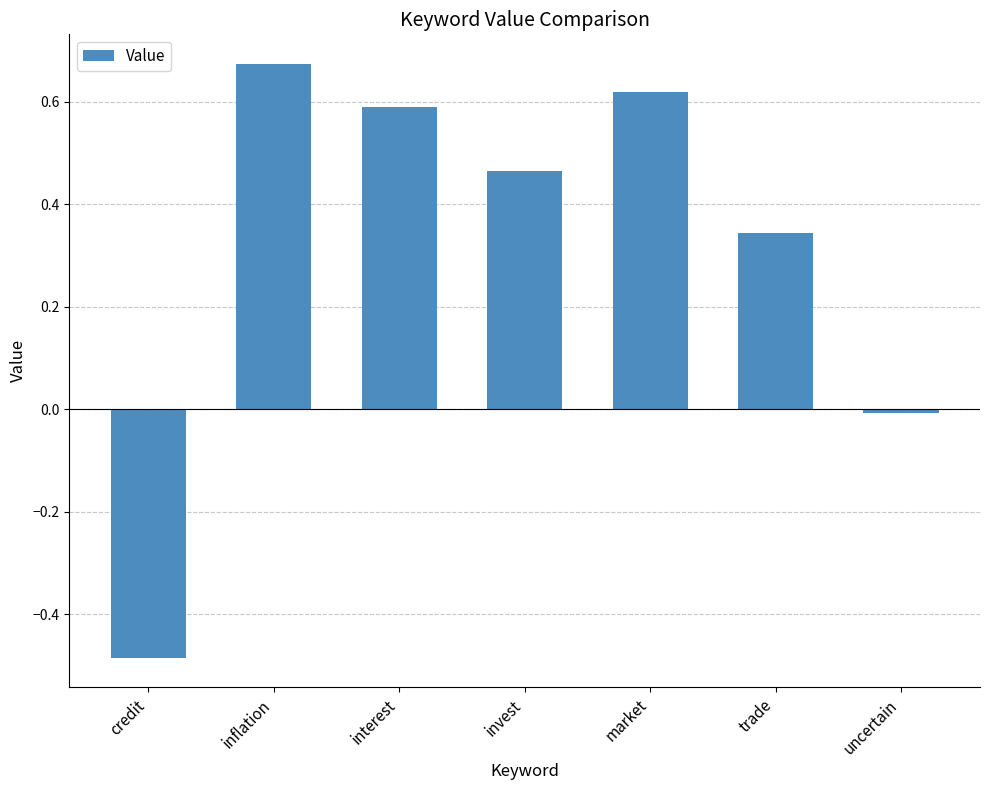

What is the sum of the values at credit and trade?

-0.1